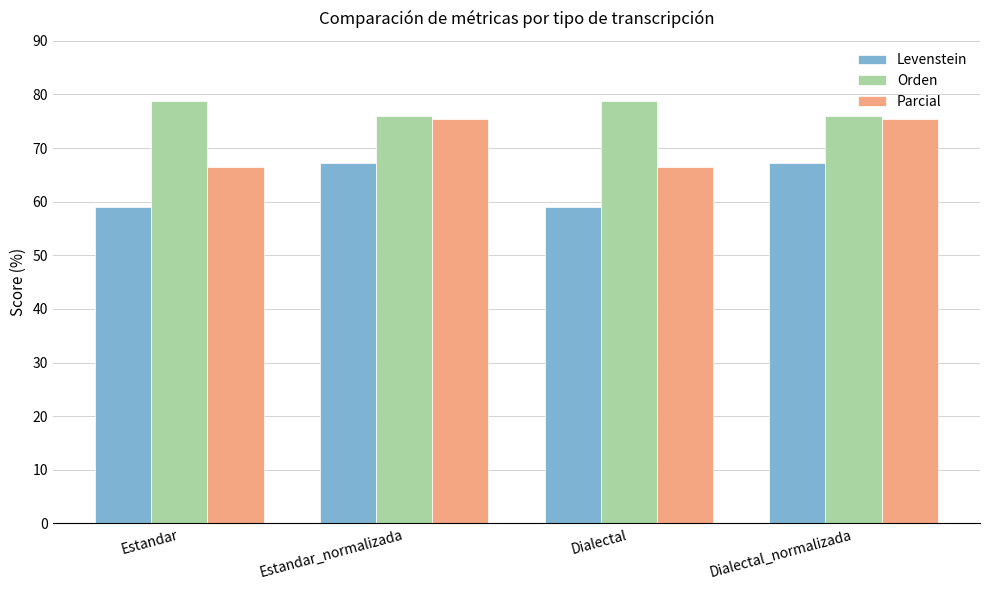

How many data points does each series have?

4